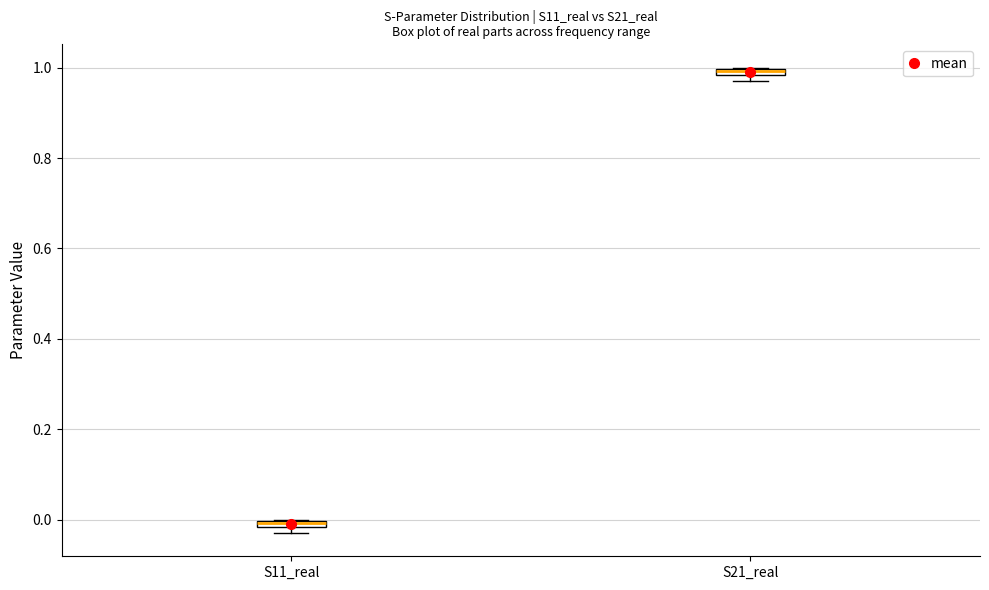

Where is the upper edge of the box for S11_real on the y-axis? The values are not printed on the chart, so give them approximately, as read against the axis.

0.00